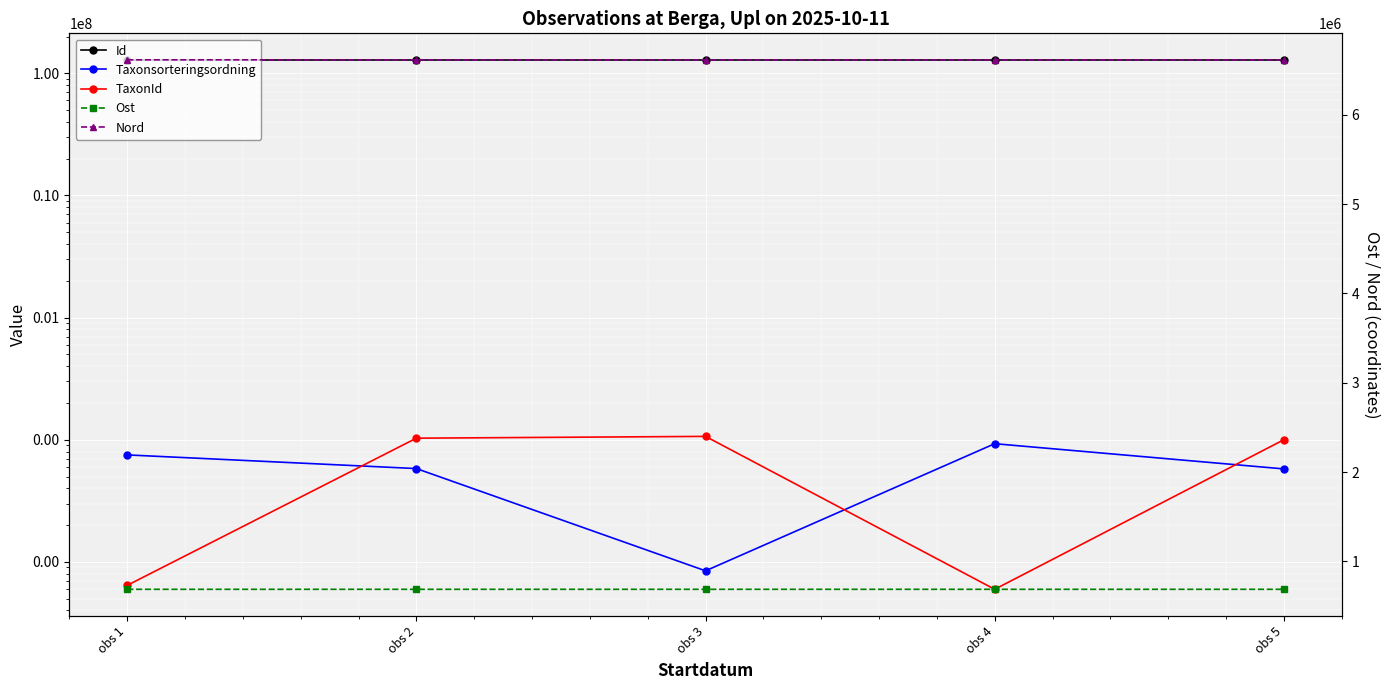

Rank the series at obs 1 from highest to lowest value.

Id, Nord, Ost, Taxonsorteringsordning, TaxonId